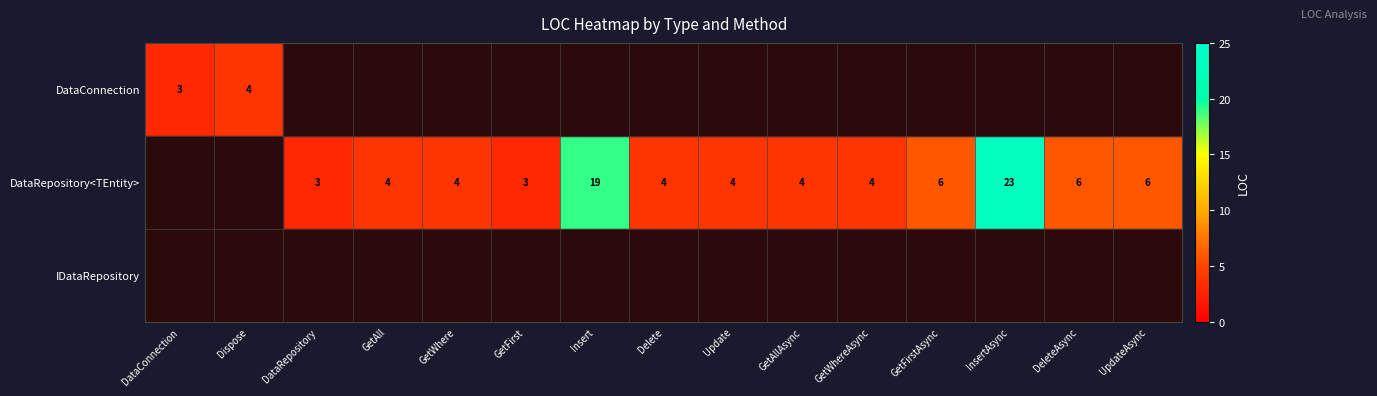

The DataRepository<TEntity> series shows 23 at InsertAsync. True or false?

True